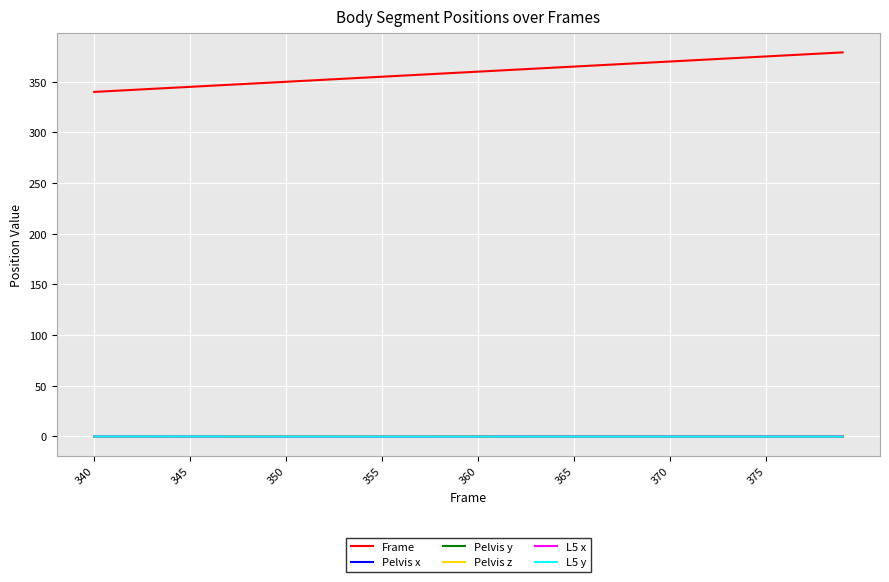

What is the highest value of the Frame series?

379.0